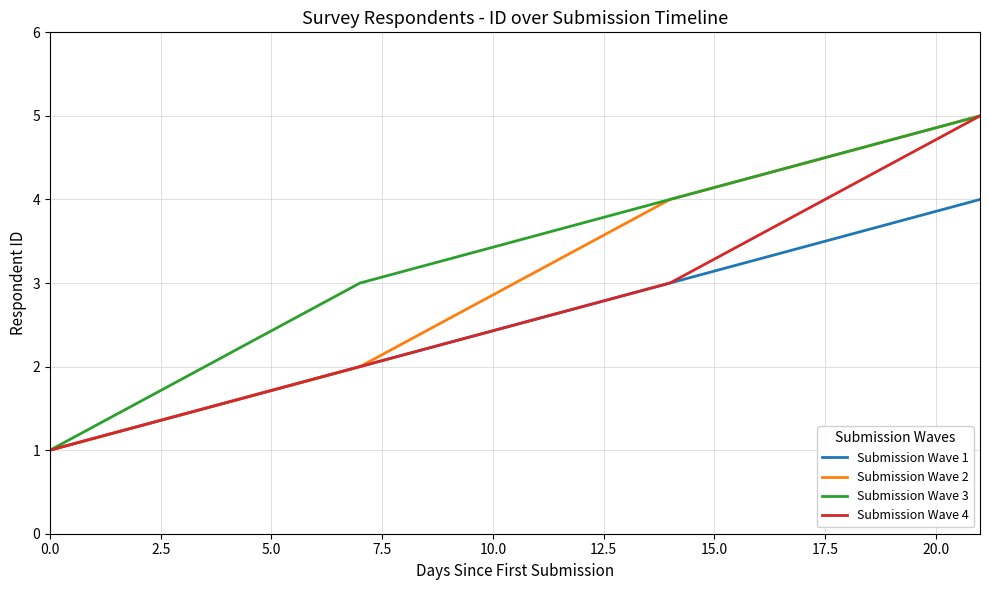

Count the Submission Wave 2 values in the range 2 to 5.

3